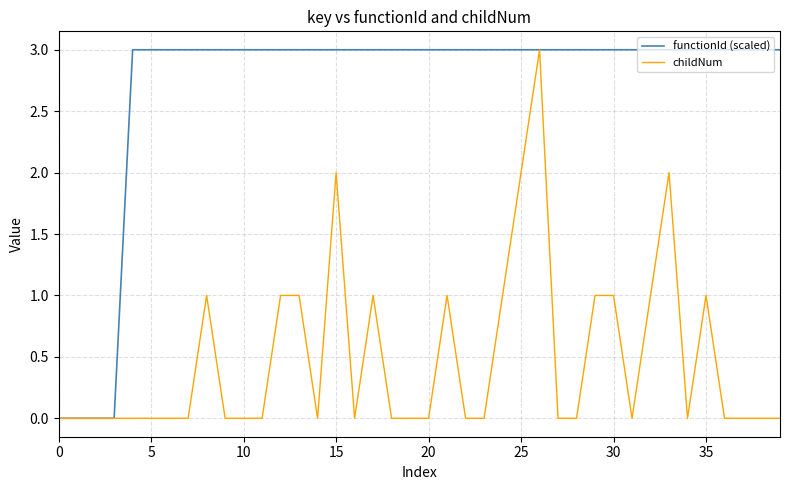

Which series has the largest total across all categories?

functionId (scaled)